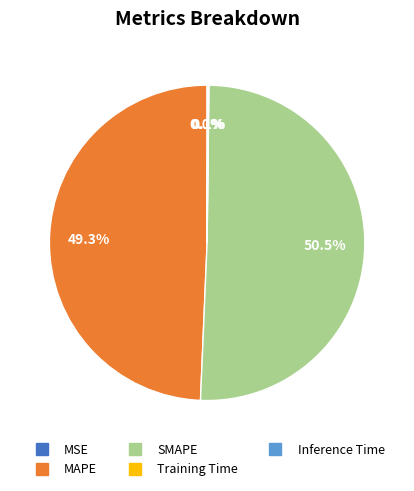

What is the largest slice in the pie chart?

SMAPE